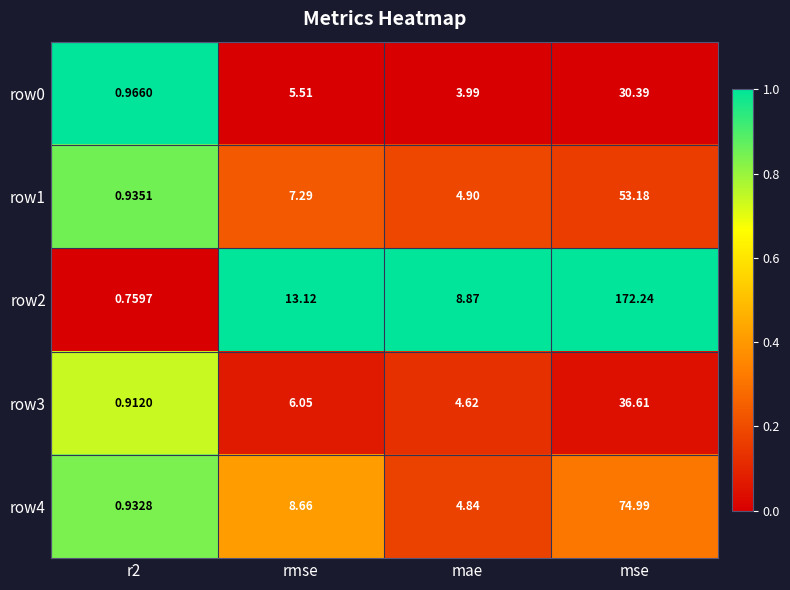

Where does the row4 series first go above 8?

rmse